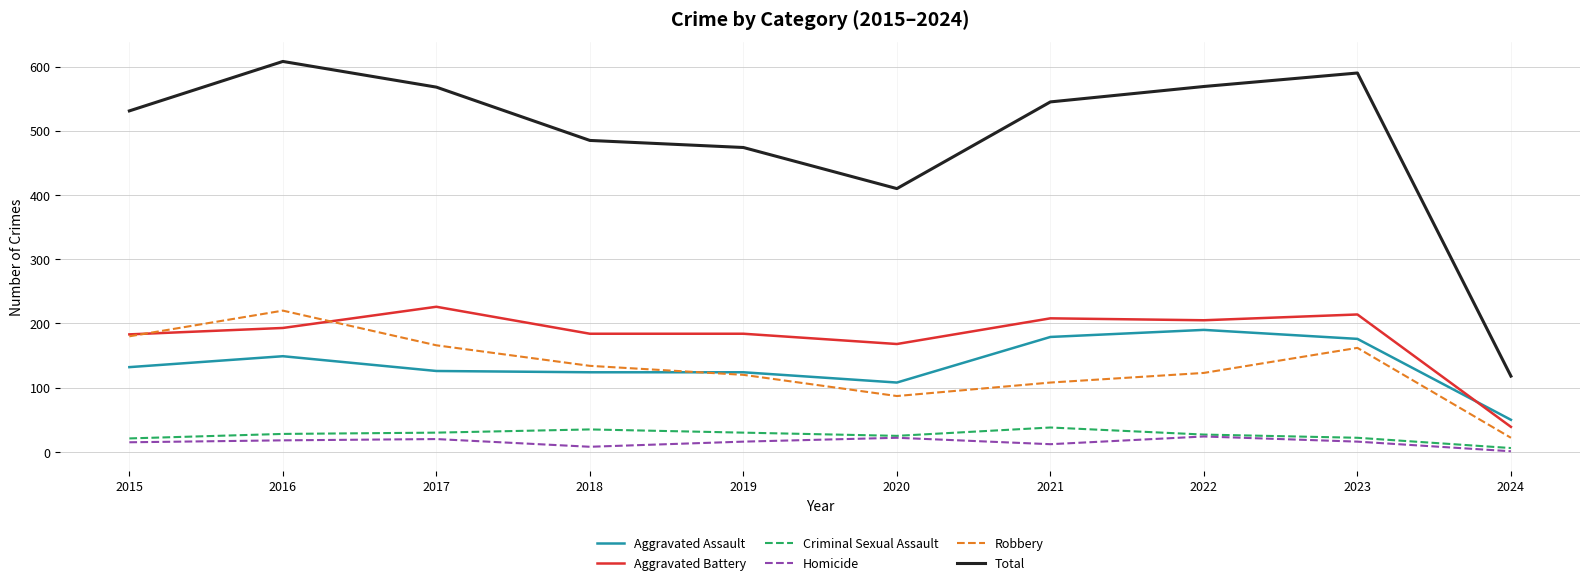

Which series has the widest spread of values?

Total